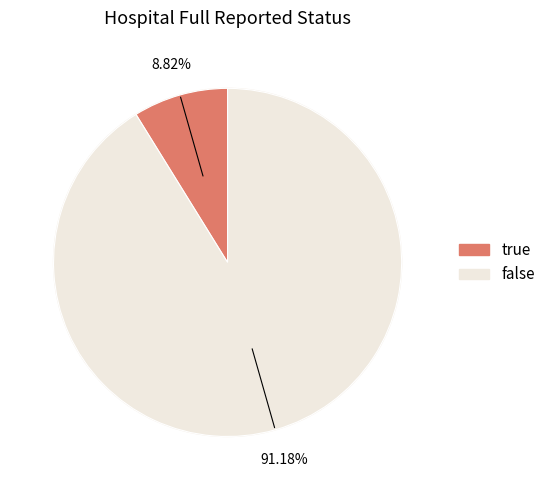

What percentage is the true slice, to the nearest percent?

9%